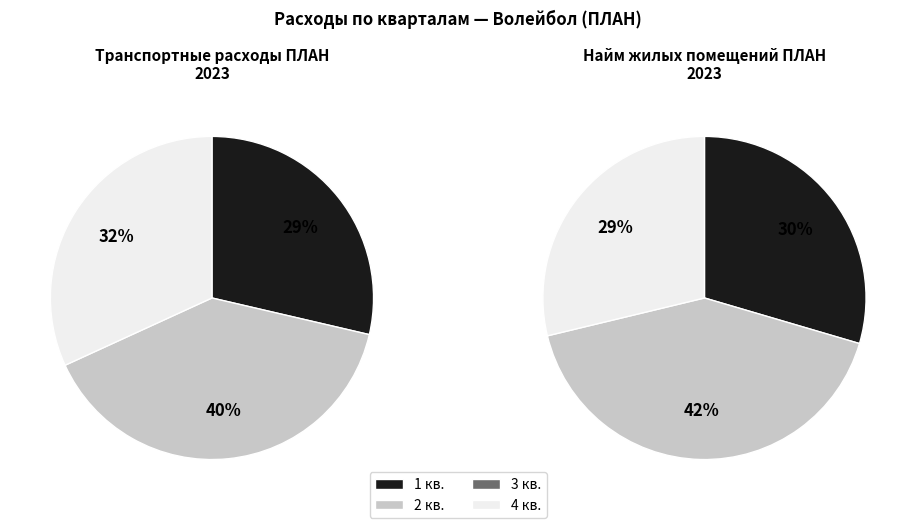

To the nearest percent, what percentage of the pie is 2 кв.?

40%